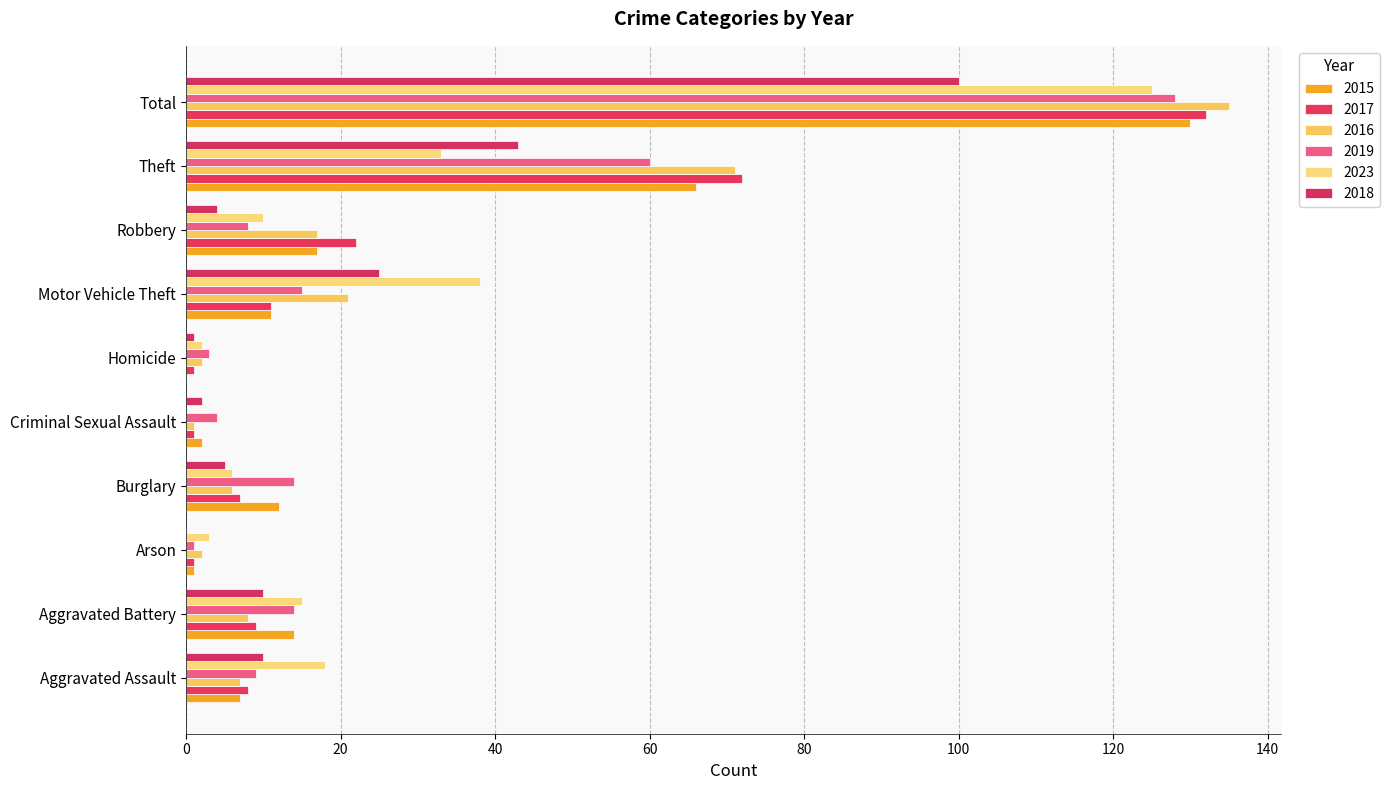

Count the number of categories in the chart.

10